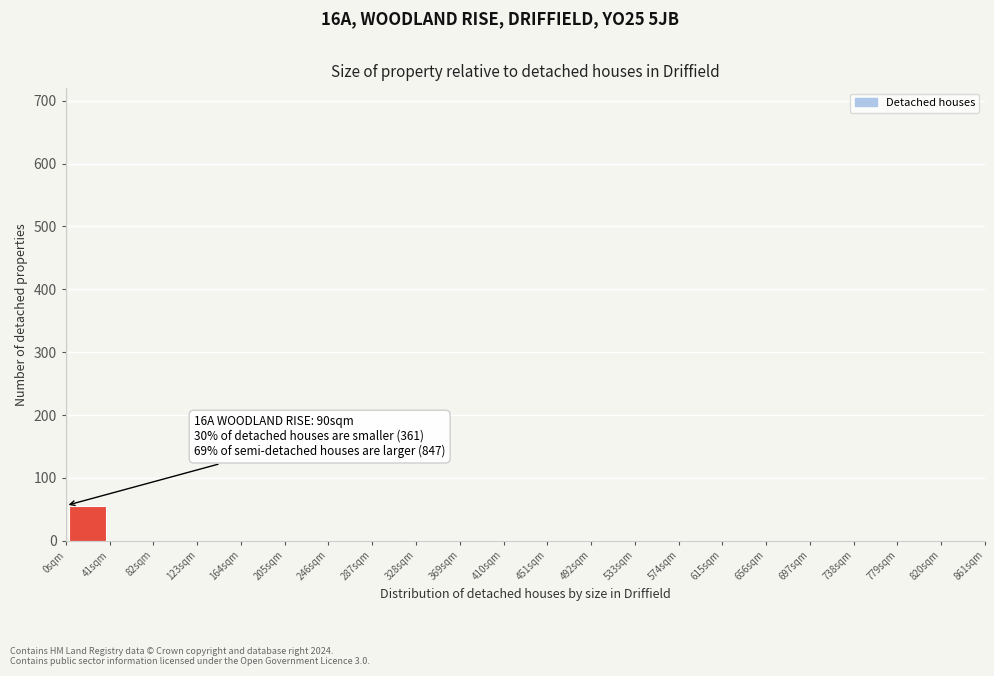

Over which range of the x-axis is the bar tallest?

0 to 41